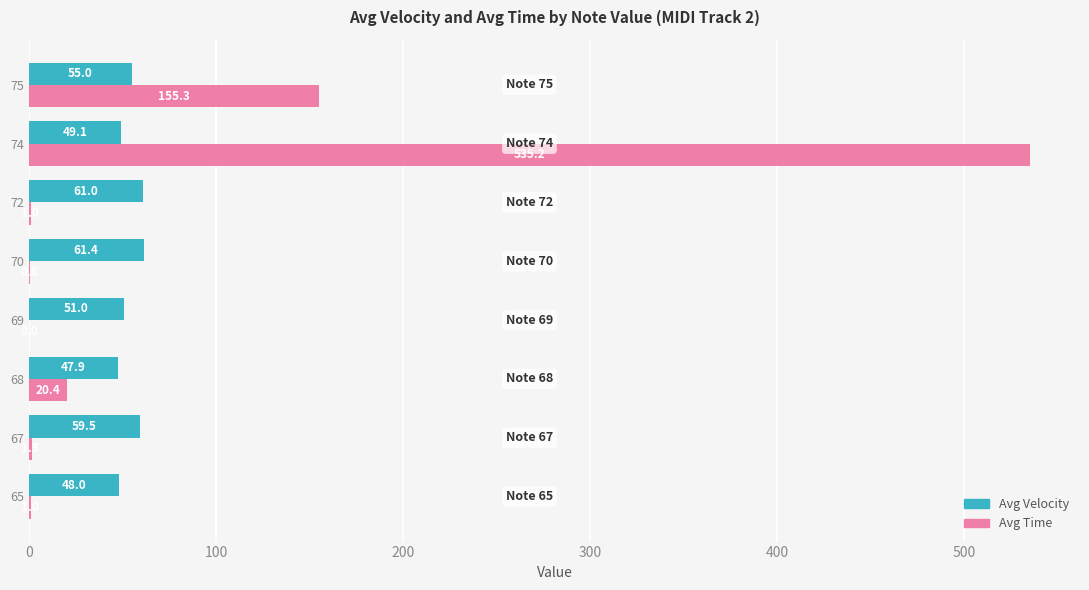

At which label is Avg Velocity closest to 54?

75